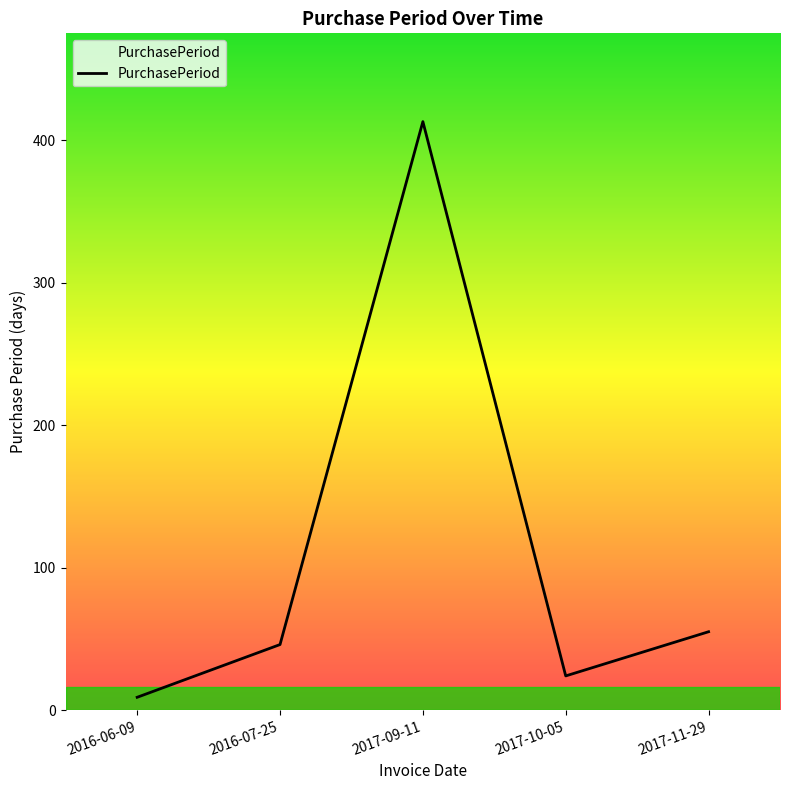

Count the number of data series in this chart.

1